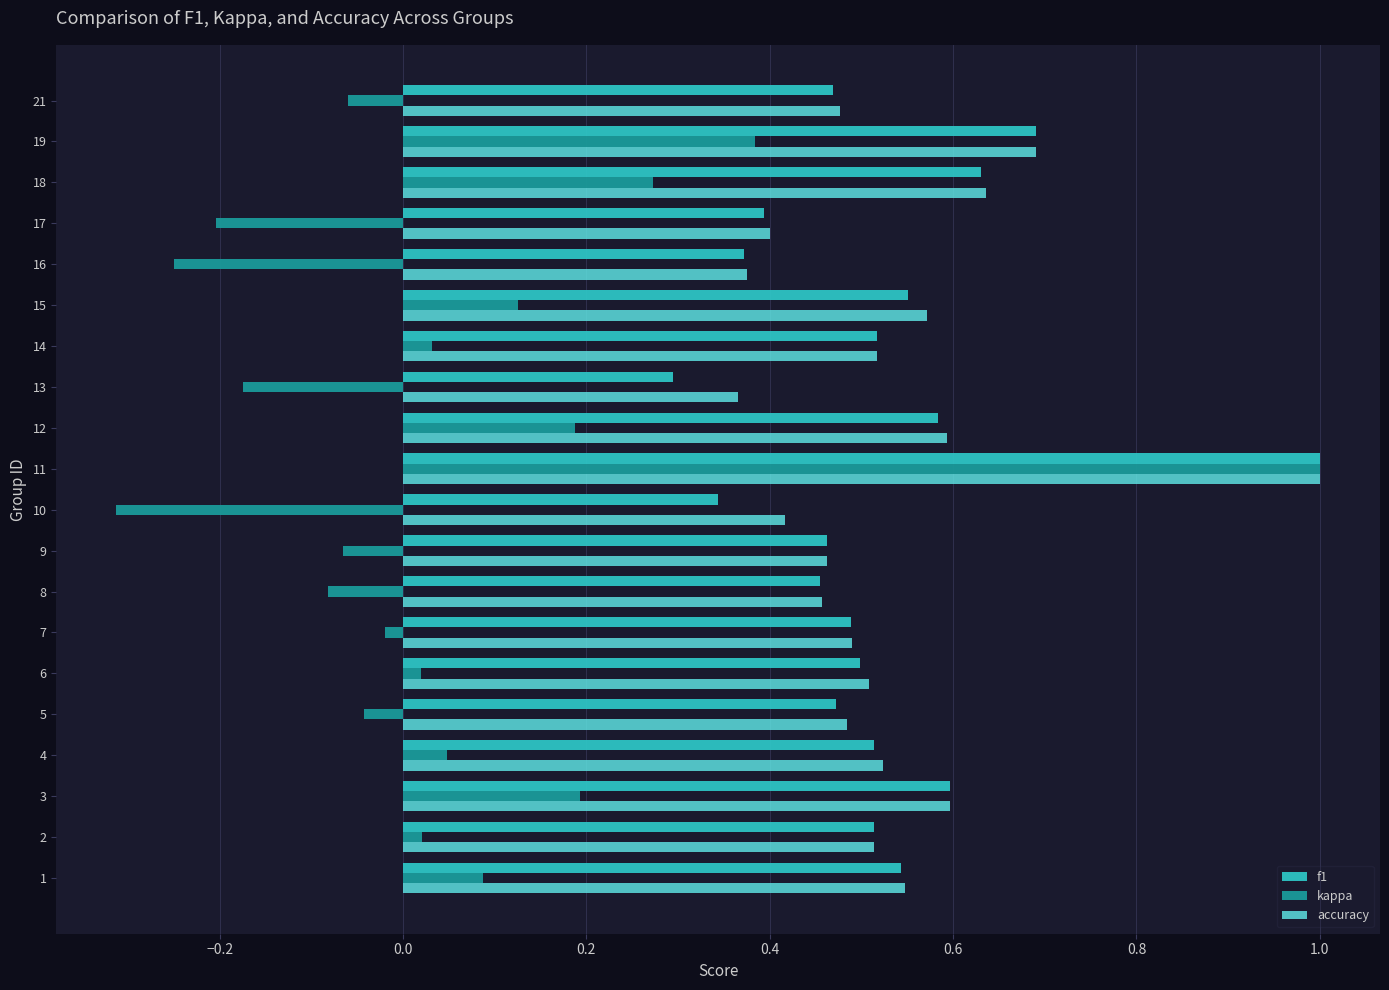

What is the maximum value shown in the chart?

1.0